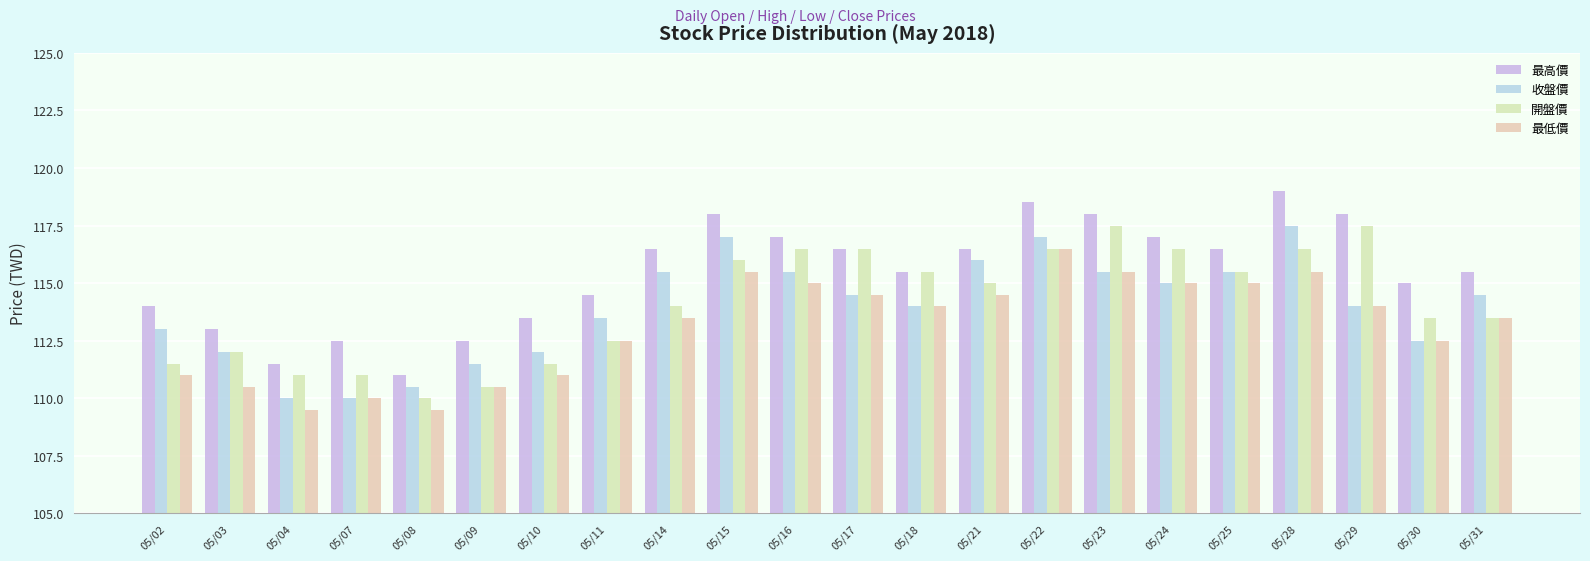

At which category is the sum across all series the highest?

05/22